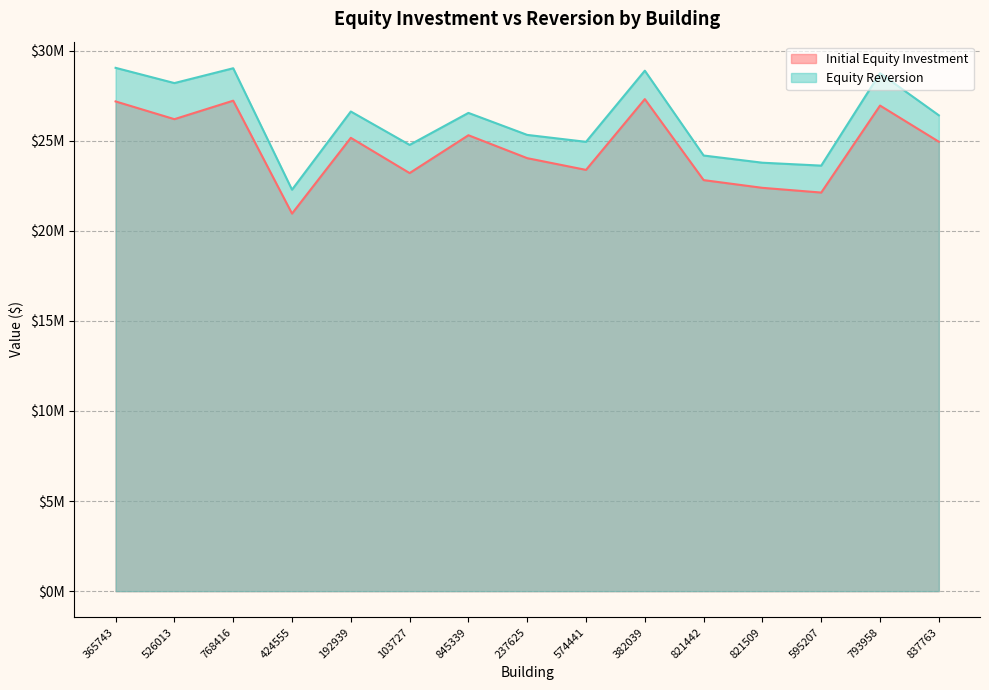

What is the maximum value shown in the chart?

29046194.9